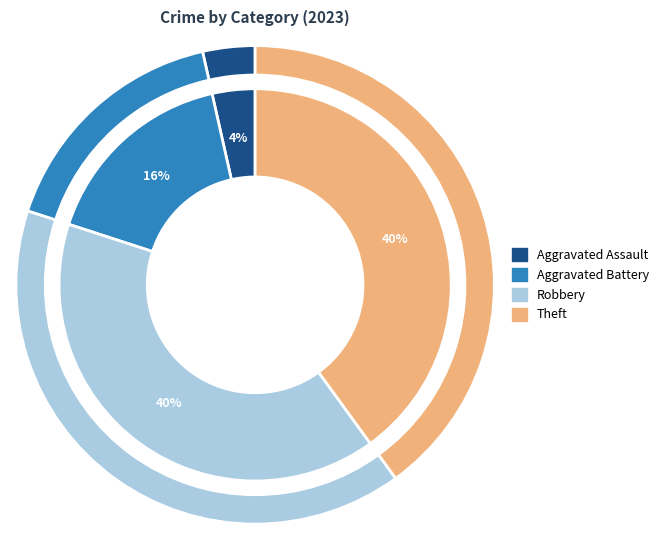

To the nearest percent, what is the combined percentage of Robbery and Aggravated Battery?

56%